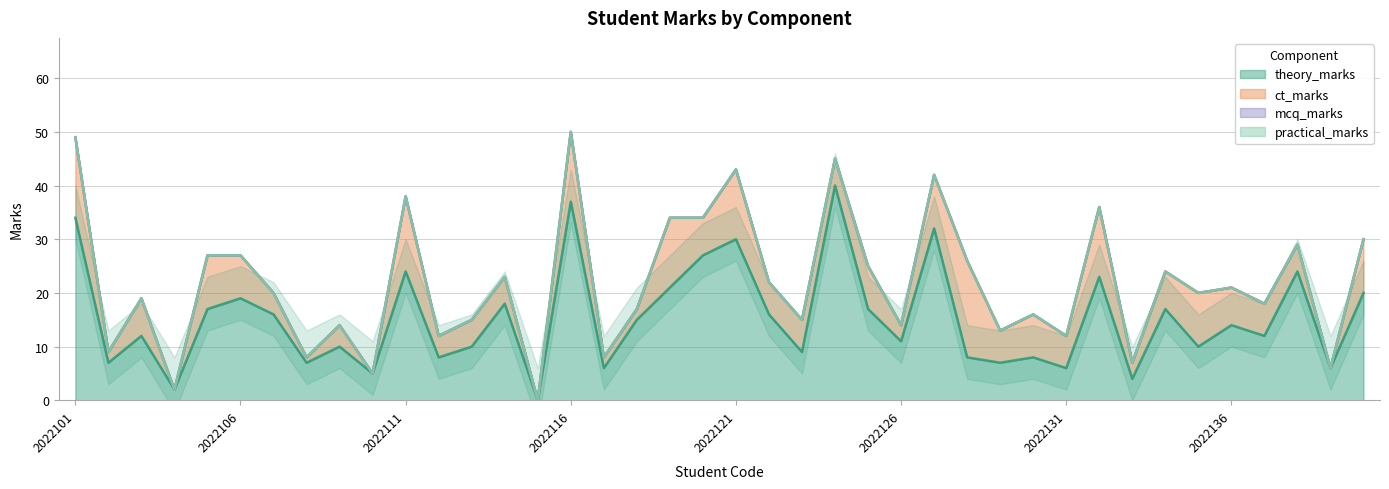

Which series has the widest spread of values?

theory_marks